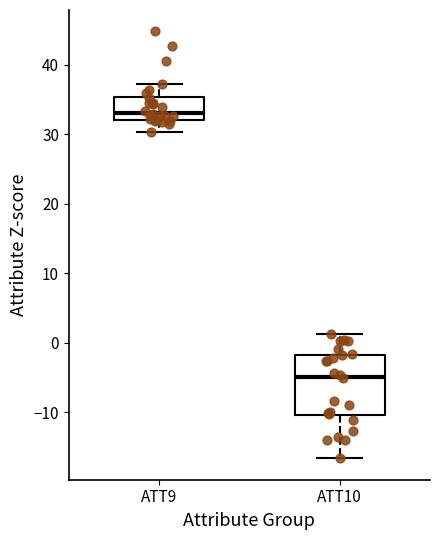

Which box is the tallest, from its lower edge to its upper edge?

ATT10